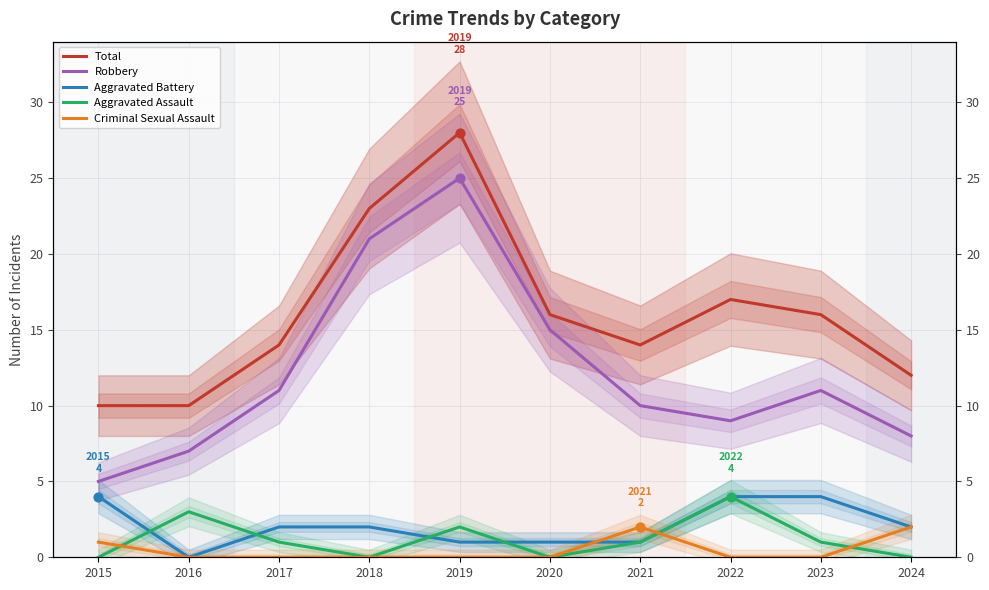

Which series has the largest total across all categories?

Total